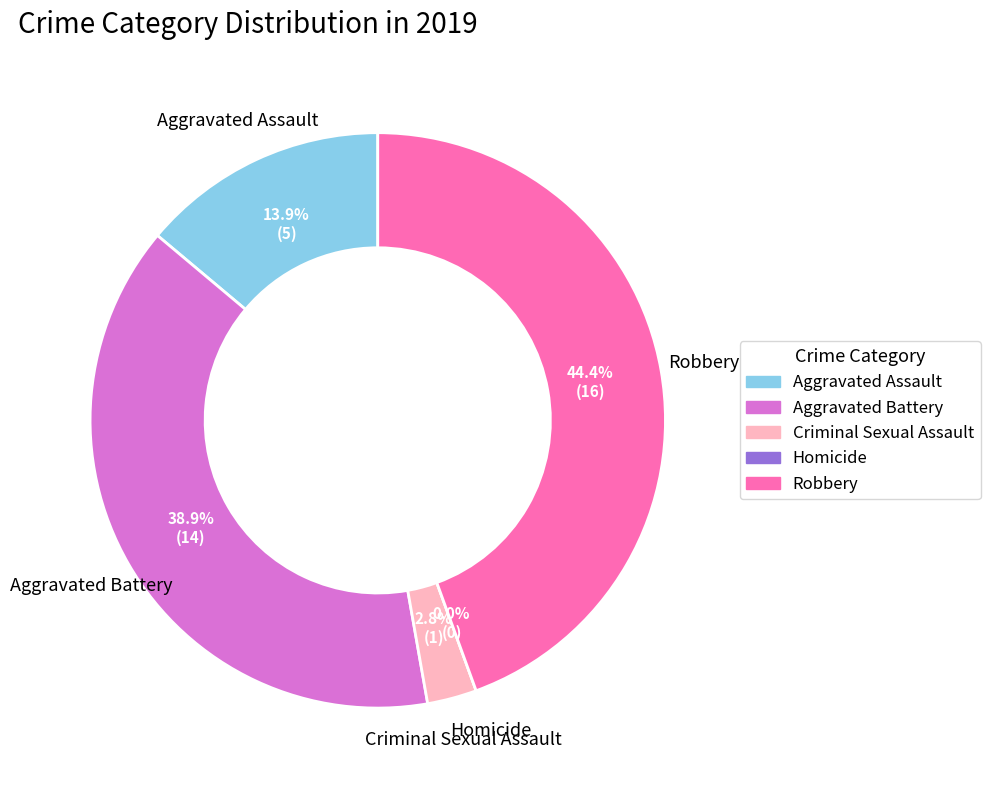

Which has a higher value, Robbery or Aggravated Battery?

Robbery